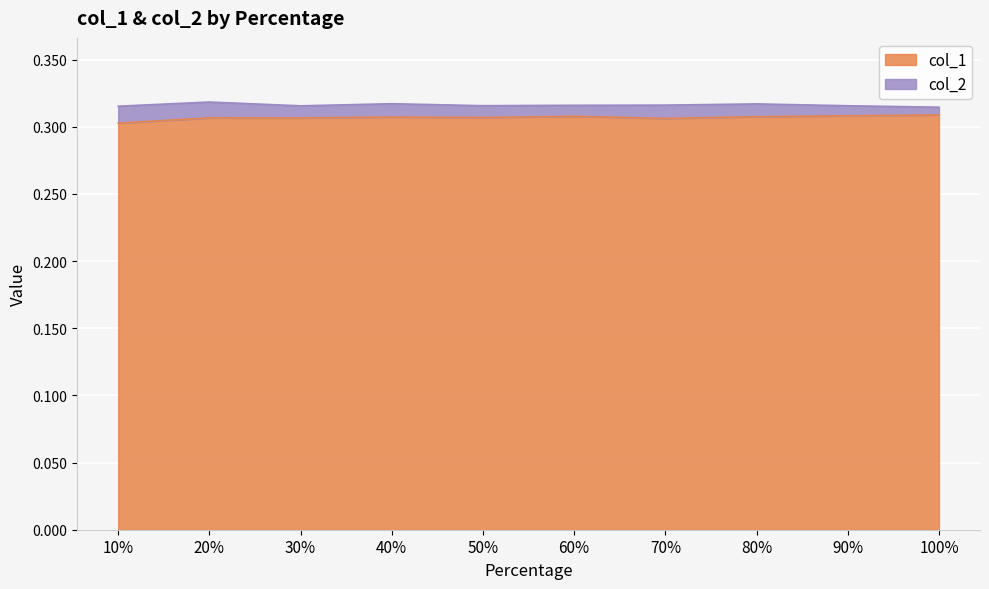

True or false: col_1 and col_2 cross at least once.

False